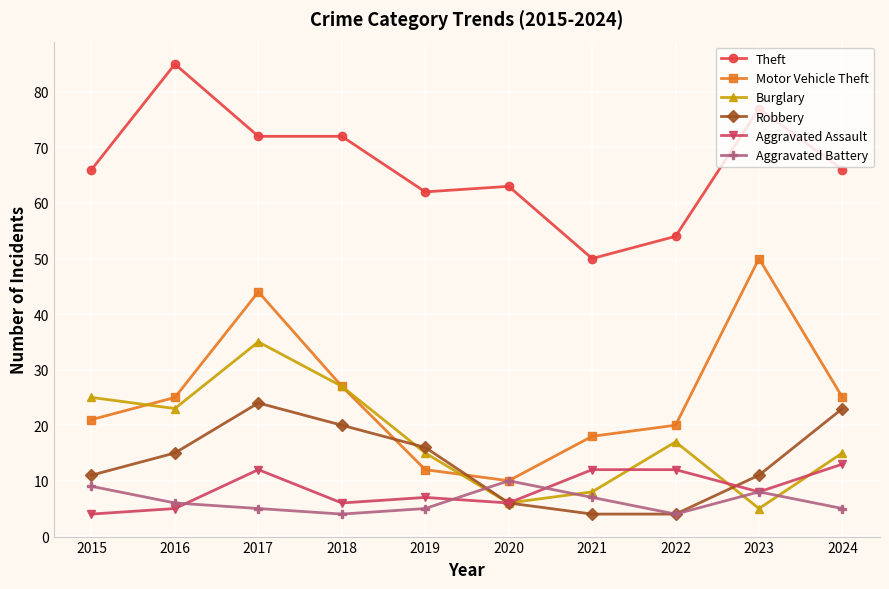

How many times do Robbery and Motor Vehicle Theft cross each other?

2